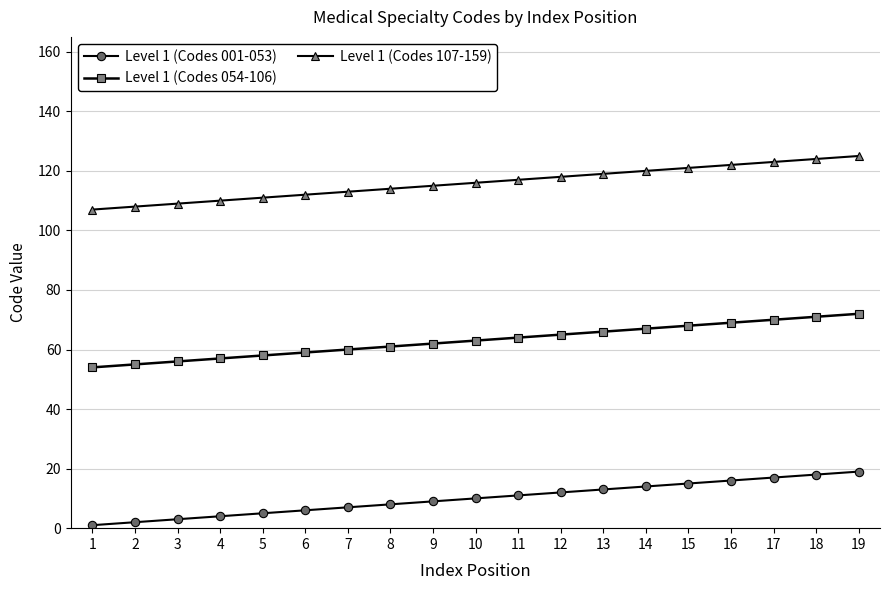

True or false: Level 1 (Codes 107-159) and Level 1 (Codes 001-053) cross at least once.

False